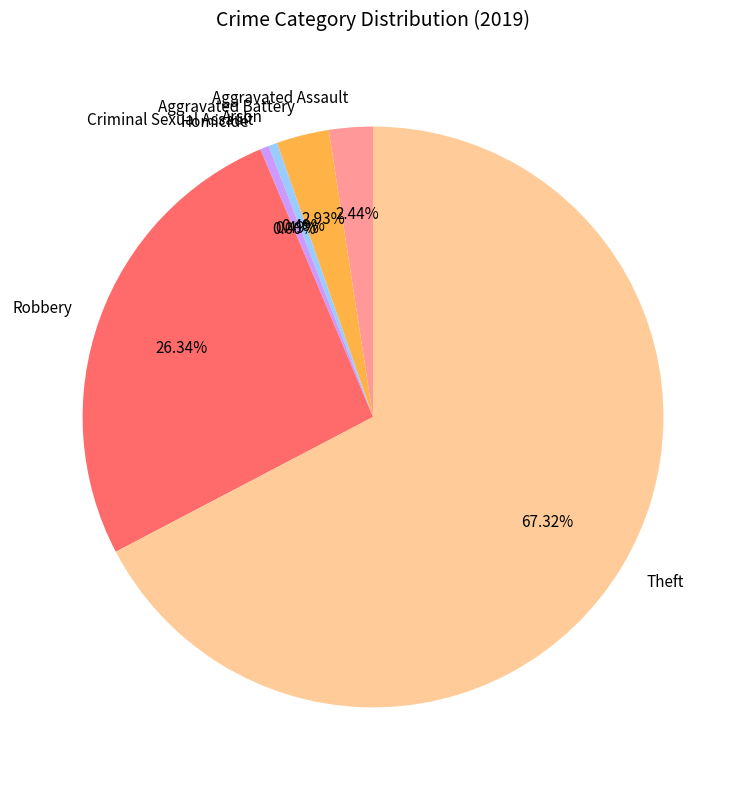

To the nearest percent, what is the combined percentage of Arson and Criminal Sexual Assault?

1%